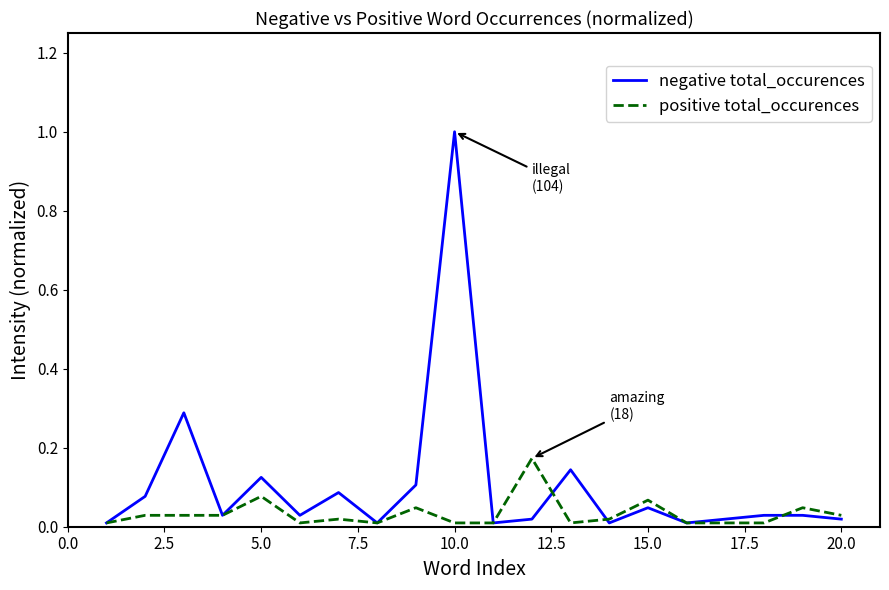

Which series has the largest total across all categories?

negative total_occurences